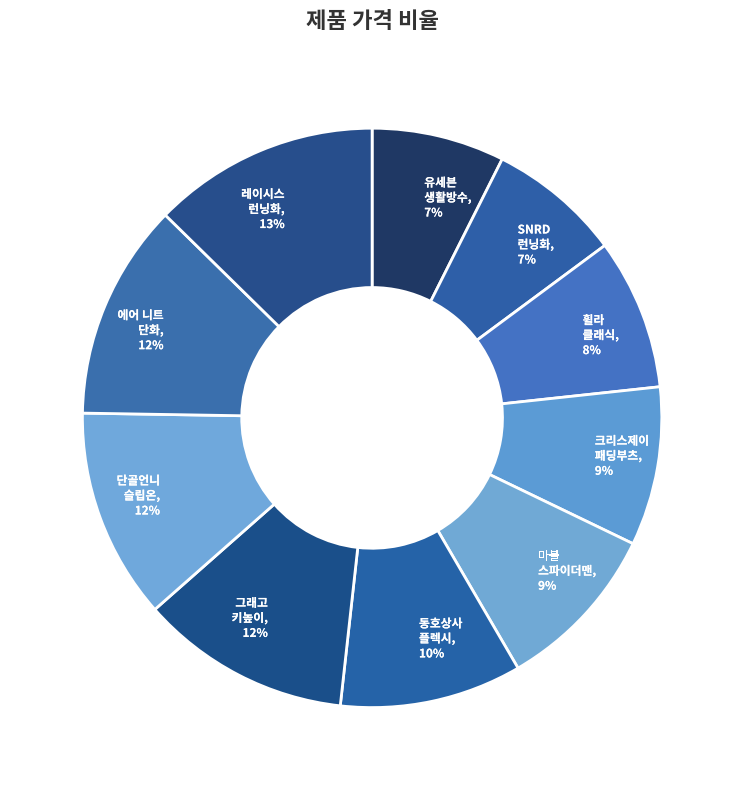

Combined, do 그래고 키높이, 12% and 유세븐 생활방수, 7% account for over 50%?

No